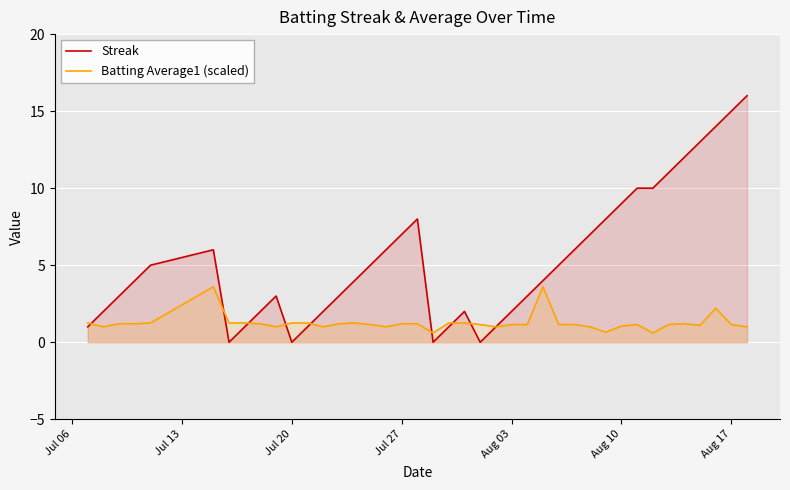

True or false: Streak has a value of 15.0 at Aug 17.

True